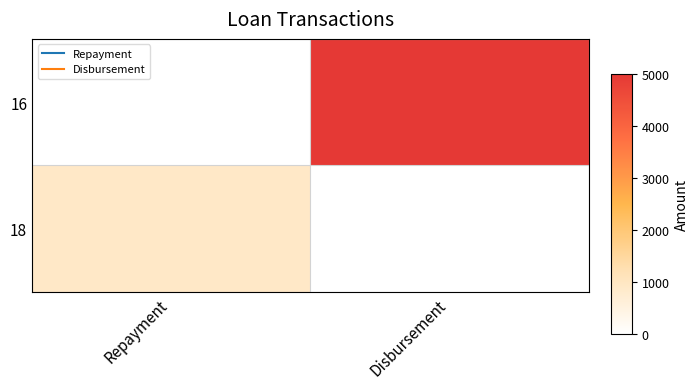

Reading left to right, what are all the values shown in this chart?

18: Repayment=907.3	Disbursement=0.0
16: Repayment=0.0	Disbursement=5000.0